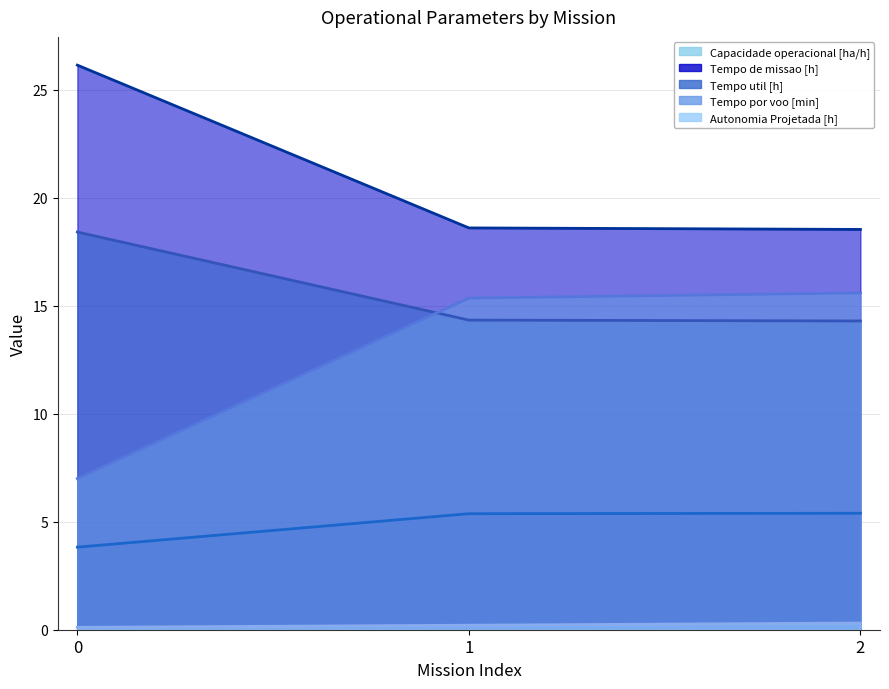

Between 0 and 1, which series saw the biggest shift?

Tempo por voo [min]